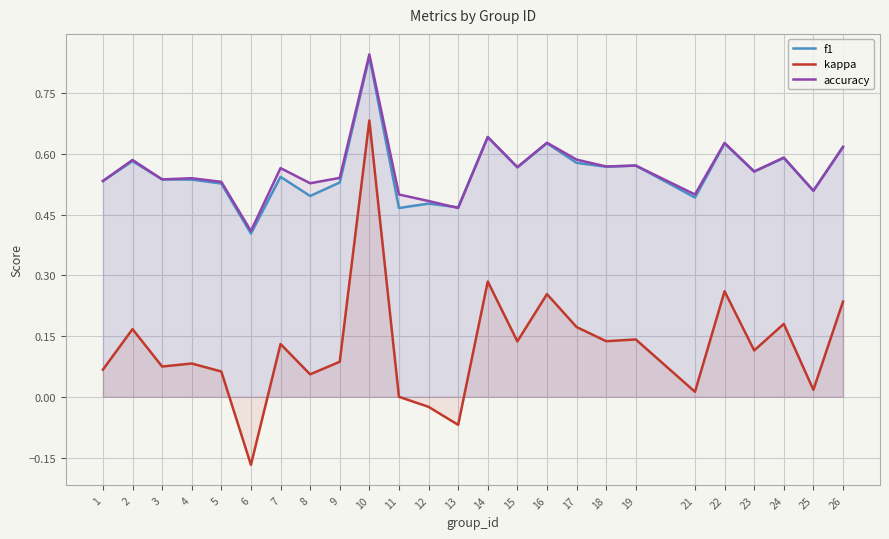

Reading left to right, transcribe all the data shown in this chart.

f1: 1=0.5	2=0.6	3=0.5	4=0.5	5=0.5	6=0.4	7=0.5	8=0.5	9=0.5	10=0.8	11=0.5	12=0.5	13=0.5	14=0.6	15=0.6	16=0.6	17=0.6	18=0.6	19=0.6	21=0.5	22=0.6	23=0.6	24=0.6	25=0.5	26=0.6
kappa: 1=0.1	2=0.2	3=0.1	4=0.1	5=0.1	6=-0.2	7=0.1	8=0.1	9=0.1	10=0.7	11=0.0	12=-0.0	13=-0.1	14=0.3	15=0.1	16=0.3	17=0.2	18=0.1	19=0.1	21=0.0	22=0.3	23=0.1	24=0.2	25=0.0	26=0.2
accuracy: 1=0.5	2=0.6	3=0.5	4=0.5	5=0.5	6=0.4	7=0.6	8=0.5	9=0.5	10=0.8	11=0.5	12=0.5	13=0.5	14=0.6	15=0.6	16=0.6	17=0.6	18=0.6	19=0.6	21=0.5	22=0.6	23=0.6	24=0.6	25=0.5	26=0.6